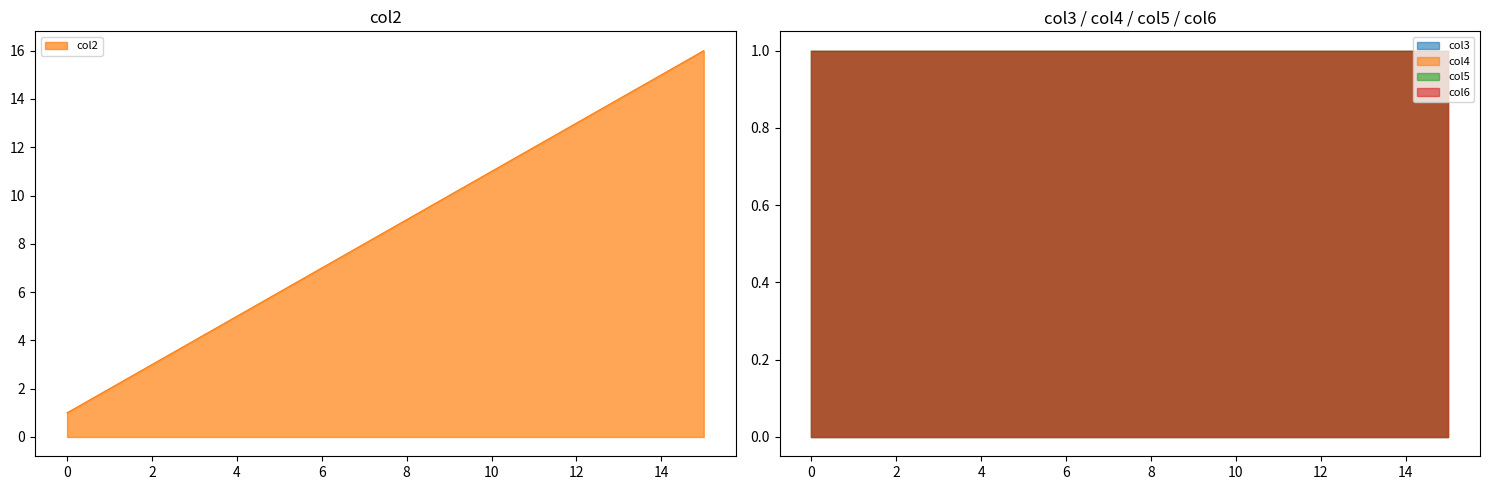

True or false: col2 and col5 cross at least once.

False